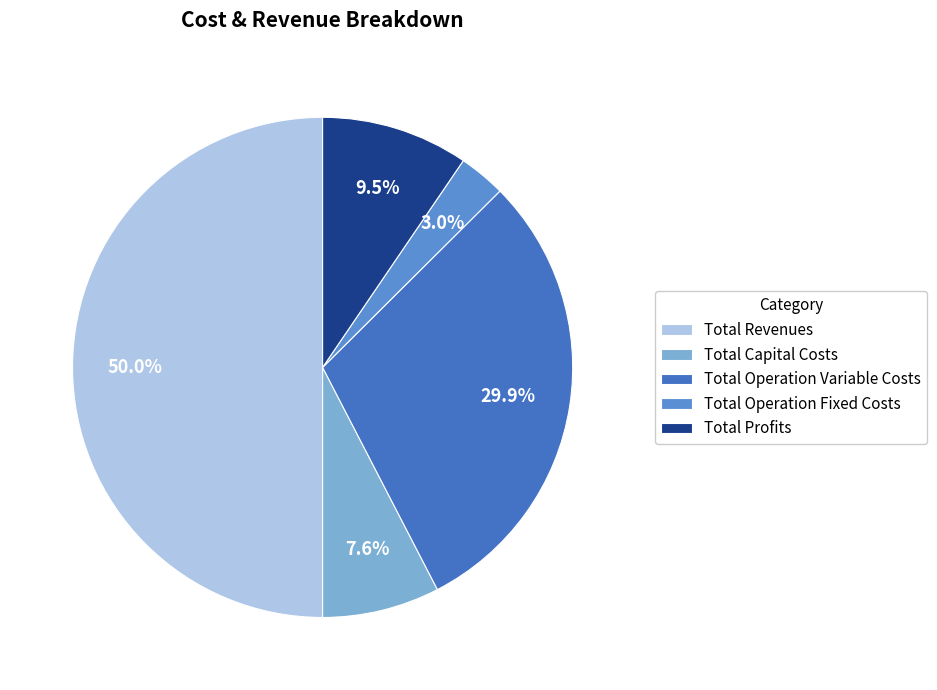

Is it true that Total Profits is 15% of the pie?

False